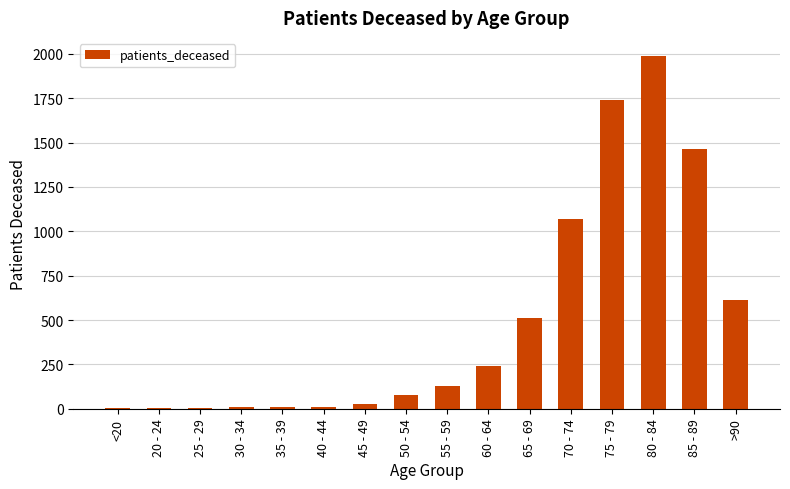

Which has a higher value, 80 - 84 or >90?

80 - 84